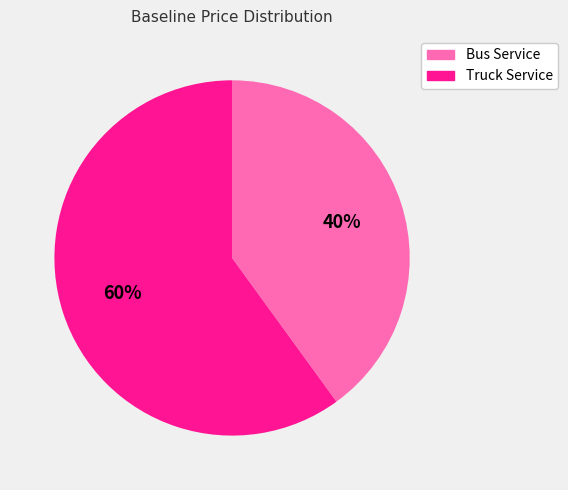

Which category accounts for the majority?

Truck Service